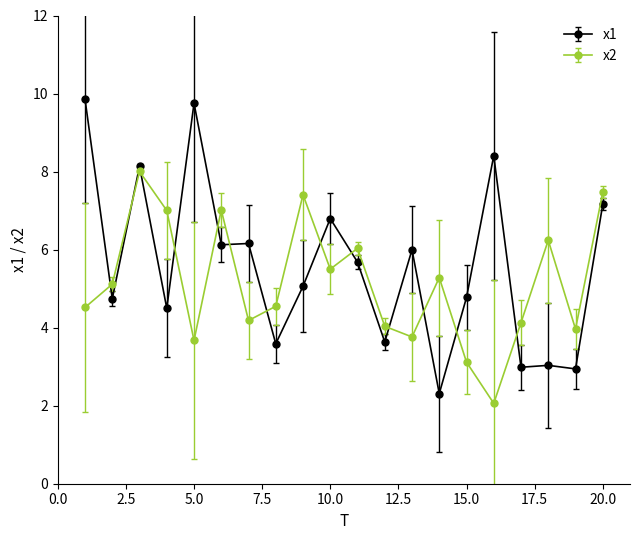

Which series has the largest range (max minus min)?

x1